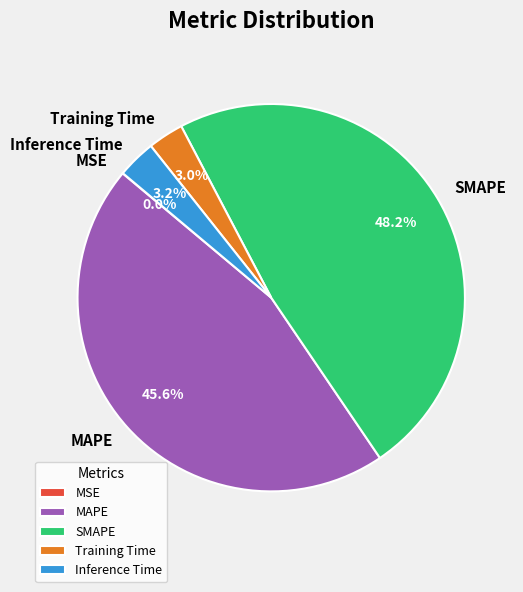

Does any single category account for the majority?

No